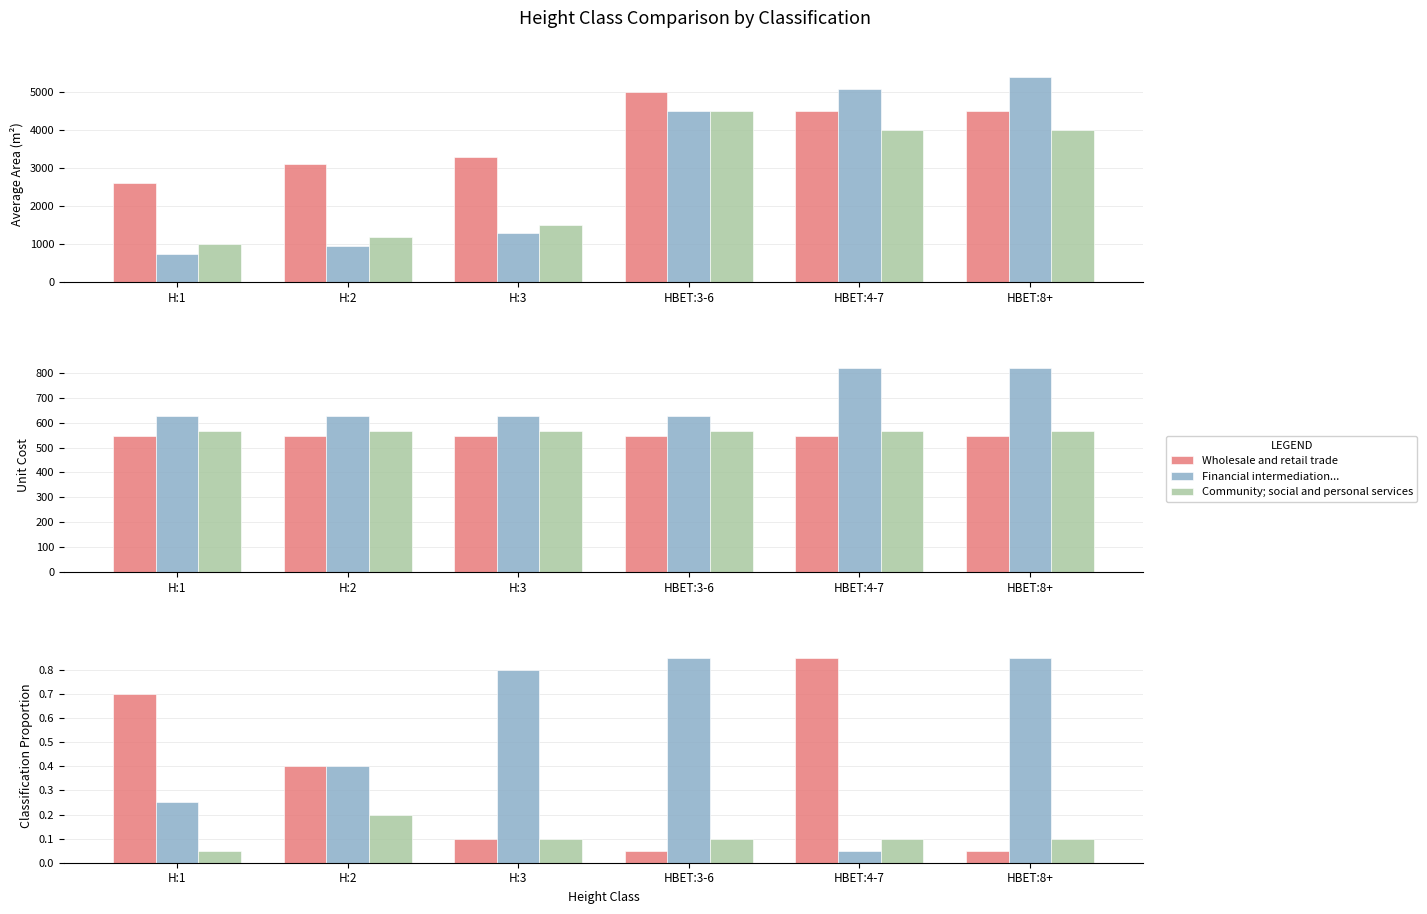

How many groups of bars are there?

6